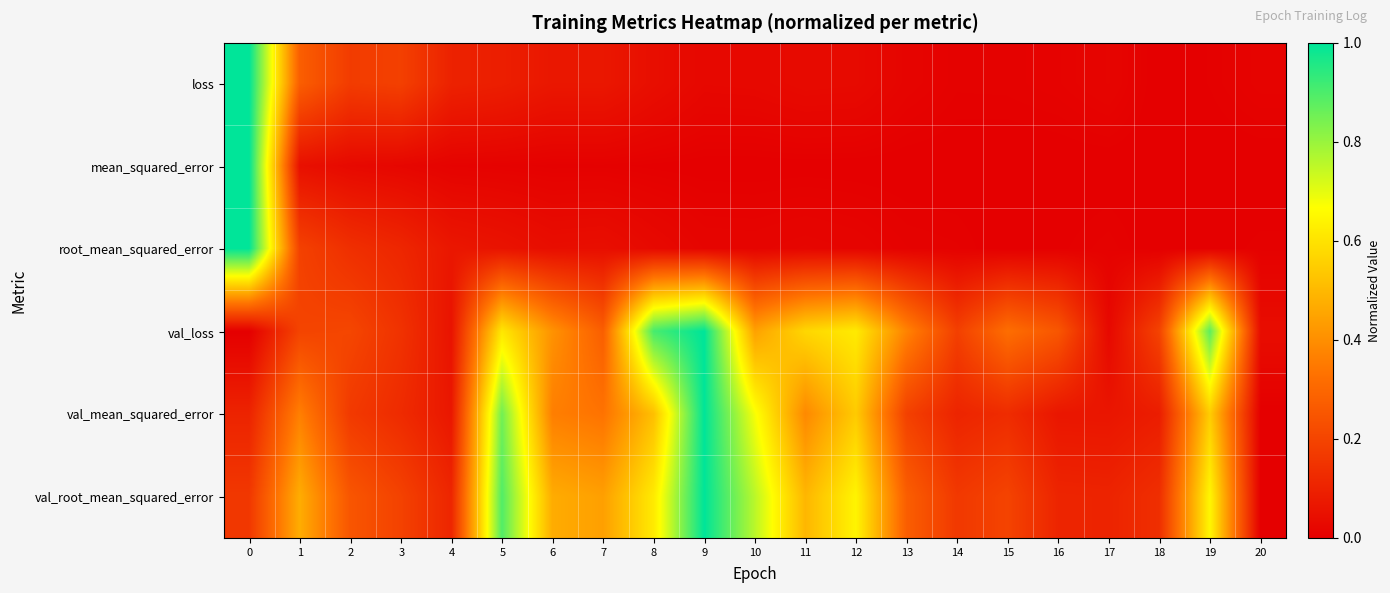

Reading left to right, what are all the values shown in this chart?

loss: 0=1.0	1=0.3	2=0.2	3=0.2	4=0.1	5=0.1	6=0.1	7=0.1	8=0.0	9=0.0	10=0.0	11=0.0	12=0.0	13=0.0	14=0.0	15=0.0	16=0.0	17=0.0	18=0.0	19=0.0	20=0.0
mean_squared_error: 0=1.0	1=0.0	2=0.0	3=0.0	4=0.0	5=0.0	6=0.0	7=0.0	8=0.0	9=0.0	10=0.0	11=0.0	12=0.0	13=0.0	14=0.0	15=0.0	16=0.0	17=0.0	18=0.0	19=0.0	20=0.0
root_mean_squared_error: 0=1.0	1=0.2	2=0.1	3=0.1	4=0.1	5=0.1	6=0.0	7=0.0	8=0.0	9=0.0	10=0.0	11=0.0	12=0.0	13=0.0	14=0.0	15=0.0	16=0.0	17=0.0	18=0.0	19=0.0	20=0.0
val_loss: 0=0.0	1=0.2	2=0.2	3=0.1	4=0.1	5=0.6	6=0.4	7=0.3	8=0.9	9=1.0	10=0.4	11=0.6	12=0.6	13=0.4	14=0.2	15=0.3	16=0.3	17=0.0	18=0.2	19=0.9	20=0.0
val_mean_squared_error: 0=0.1	1=0.4	2=0.2	3=0.1	4=0.1	5=0.9	6=0.4	7=0.3	8=0.5	9=1.0	10=0.7	11=0.4	12=0.5	13=0.2	14=0.1	15=0.1	16=0.1	17=0.1	18=0.1	19=0.5	20=0.0
val_root_mean_squared_error: 0=0.2	1=0.5	2=0.2	3=0.2	4=0.1	5=0.9	6=0.5	7=0.4	8=0.6	9=1.0	10=0.8	11=0.5	12=0.6	13=0.3	14=0.2	15=0.2	16=0.1	17=0.1	18=0.1	19=0.6	20=0.0